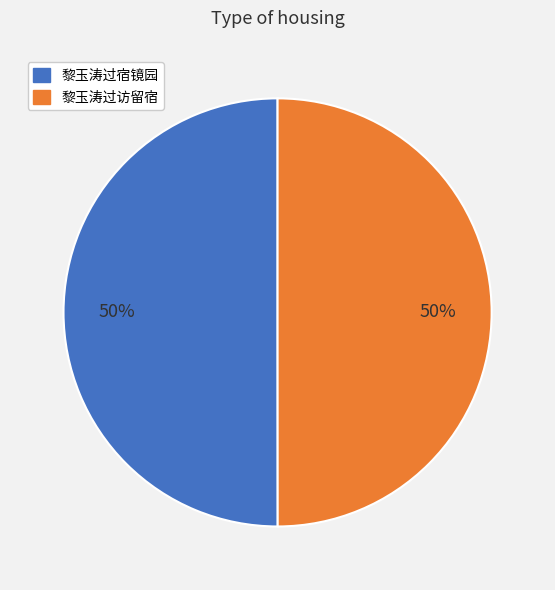

Combined, do 黎玉涛过宿镜园 and 黎玉涛过访留宿 account for over 50%?

Yes